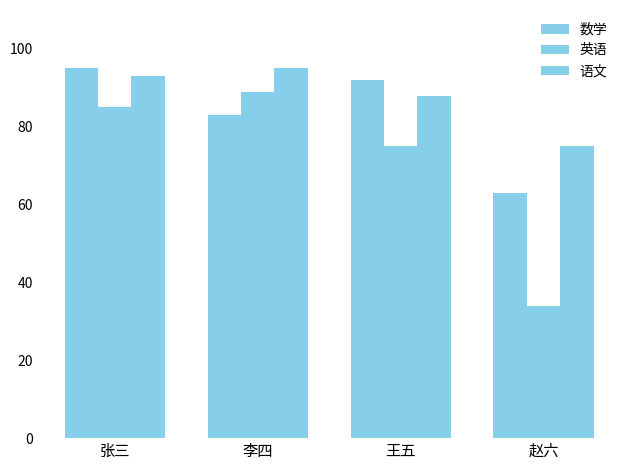

Which label corresponds to the largest value in the chart?

张三